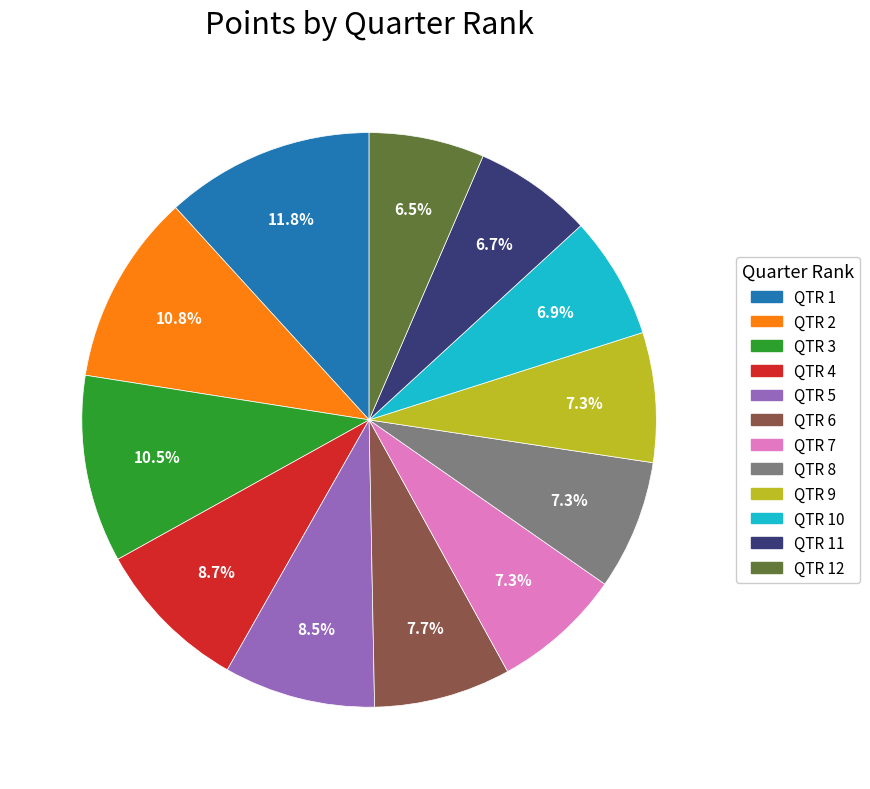

Is there a majority slice in this chart?

No